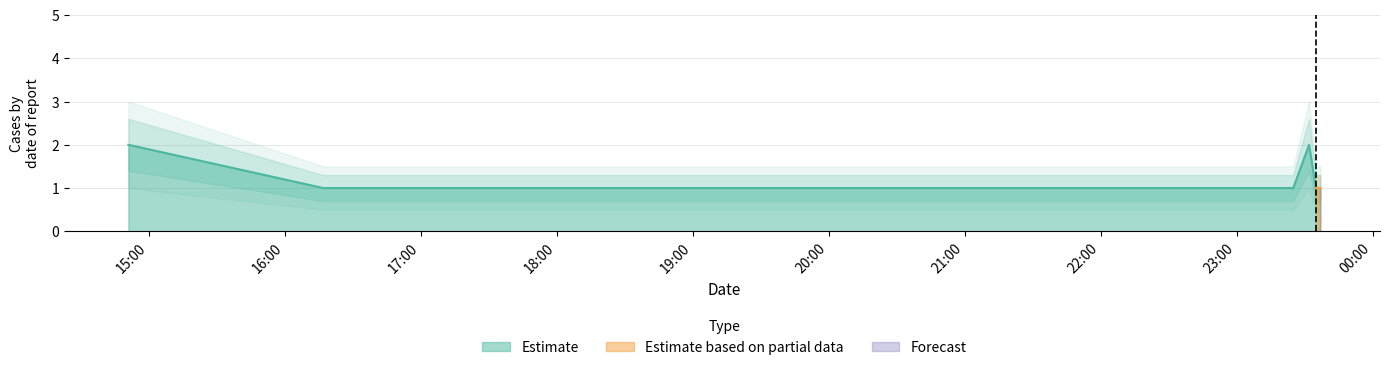

List the labels in order of value, largest first.

2019-10-03 14:51:00, 2019-10-03 23:32:00, 2019-10-03 16:17:00, 2019-10-03 18:54:00, 2019-10-03 23:25:00, 2019-10-03 23:35:00, 2019-10-03 23:37:00